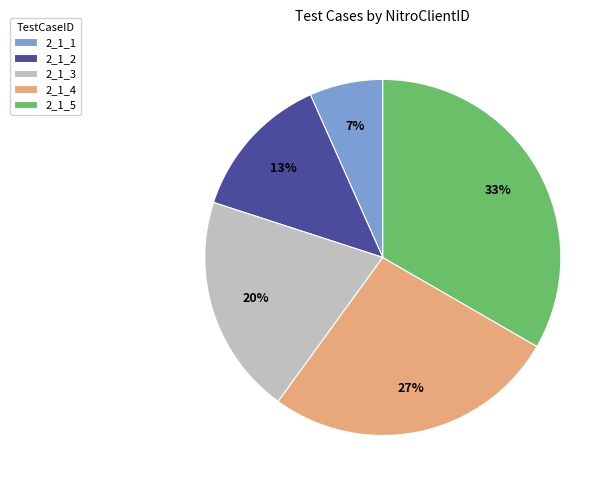

Does 2_1_3 account for over 50% of the chart?

No